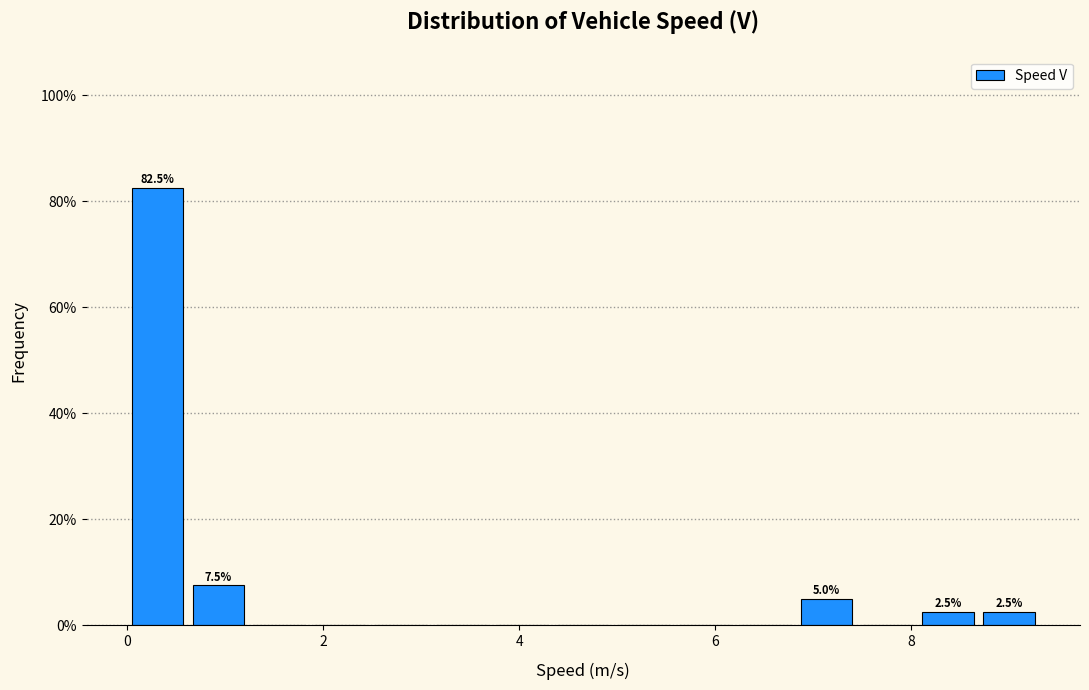

Read against the x-axis, roughly where is the centre of the tallest bar?

0.4